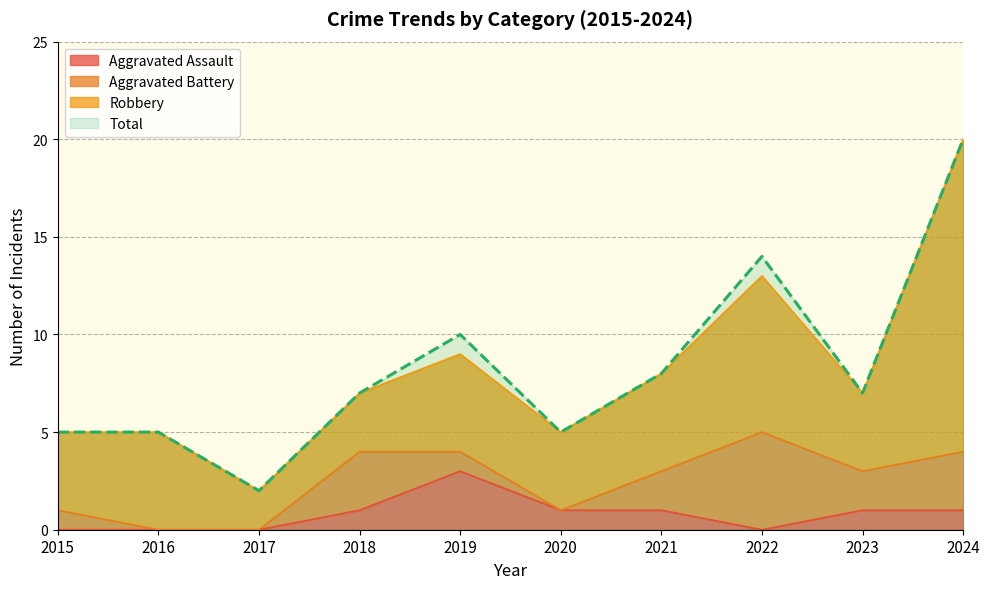

Is it true that Total equals 2 at 2017?

True